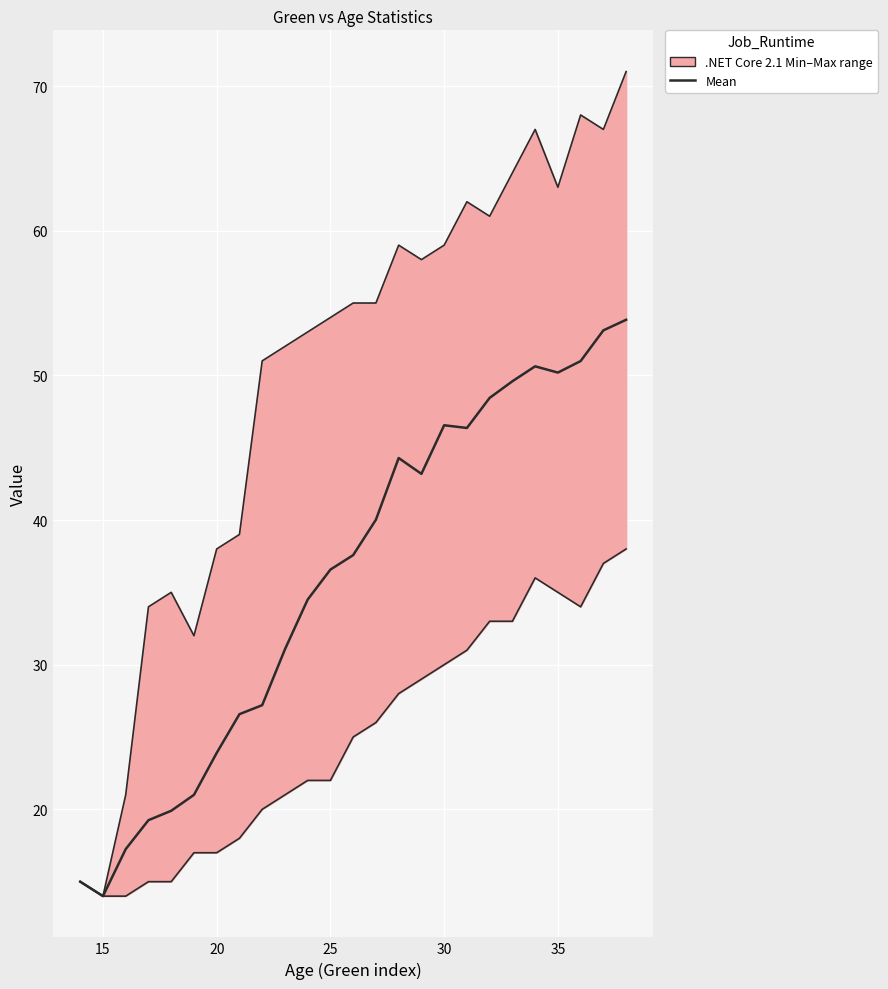

How many interior local peaks does the Min boundary series have?

1